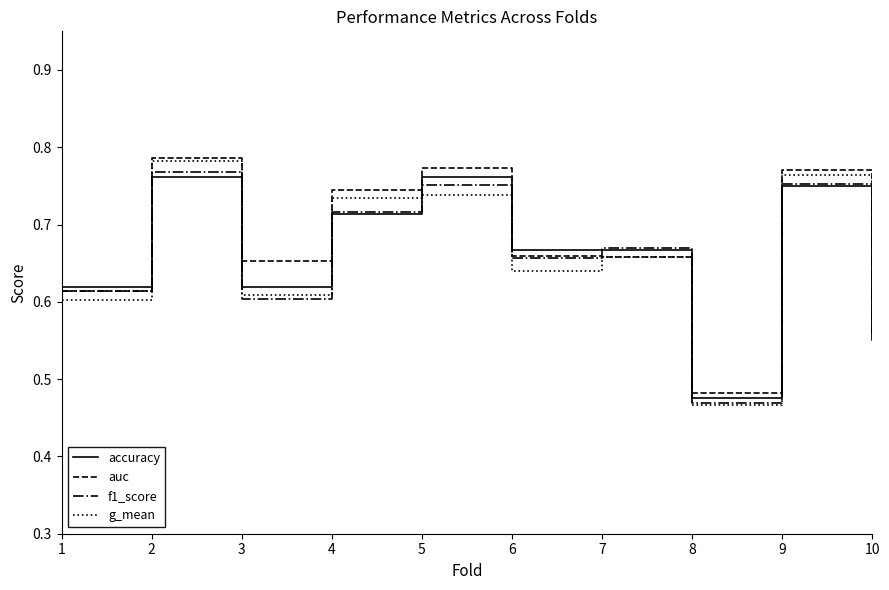

Is the value of f1_score at 8 greater than the value of accuracy at 6?

No